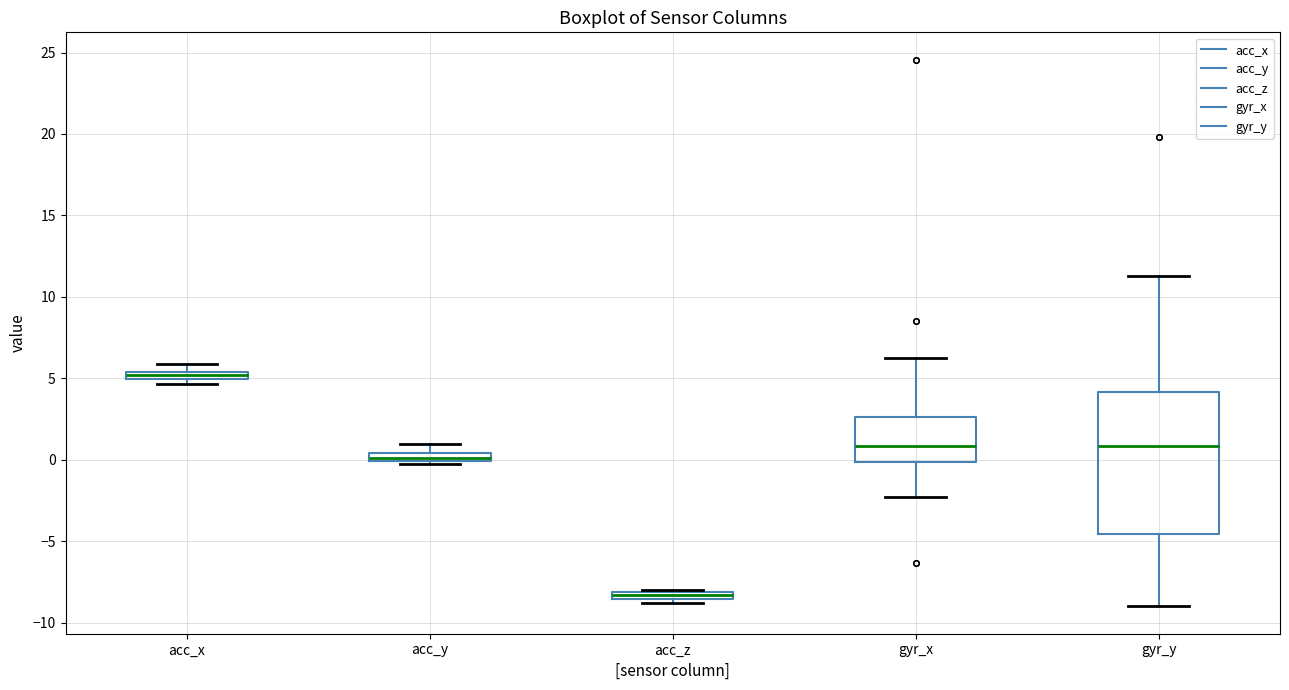

Where does the median line of the box for gyr_x sit on the y-axis? The values are not printed on the chart, so give them approximately, as read against the axis.

1.0